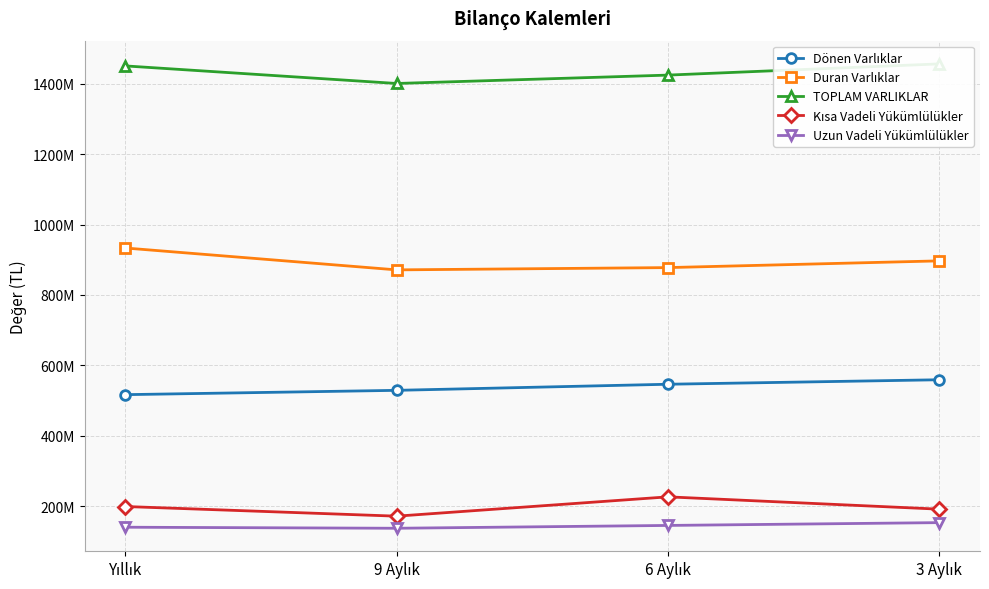

How many series are shown in this chart?

5